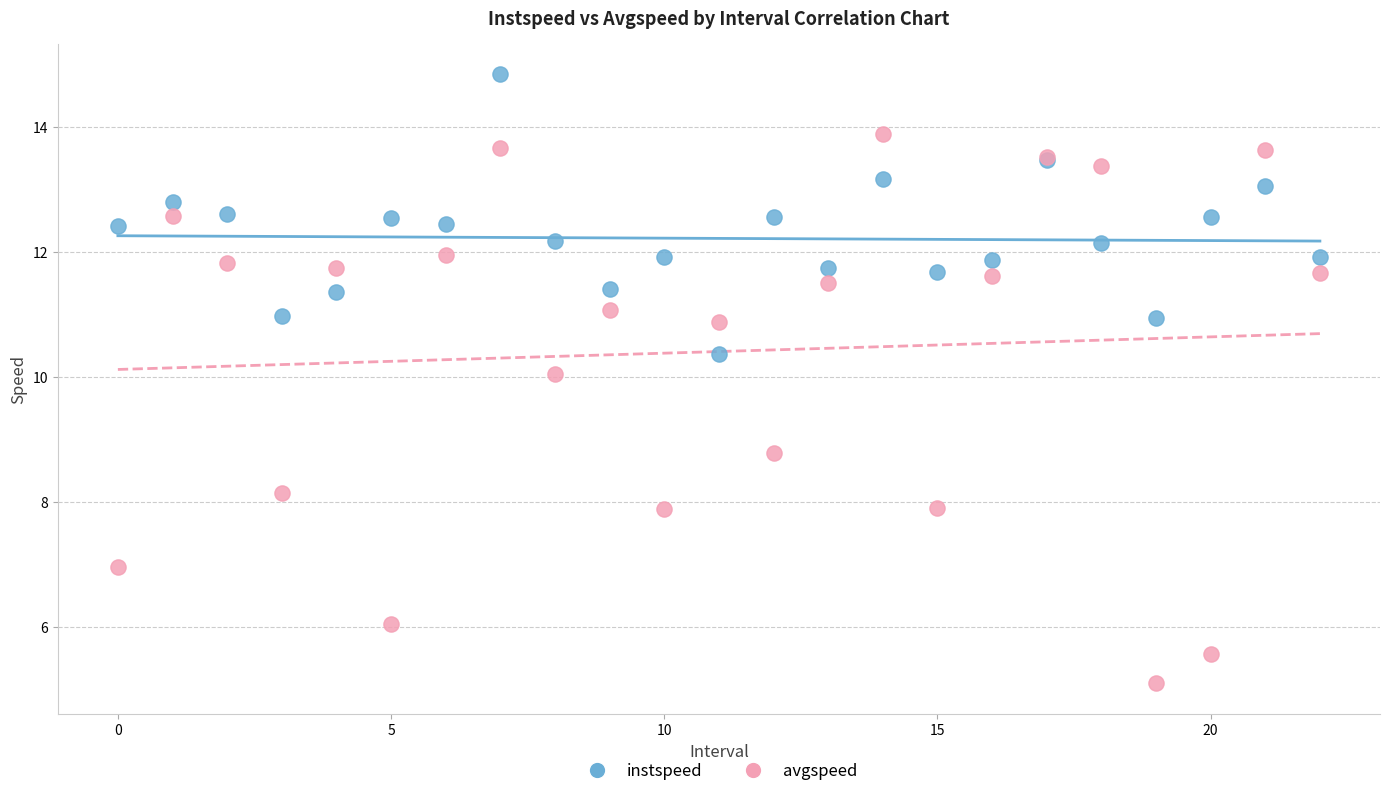

Which series has the widest spread of Y values?

avgspeed